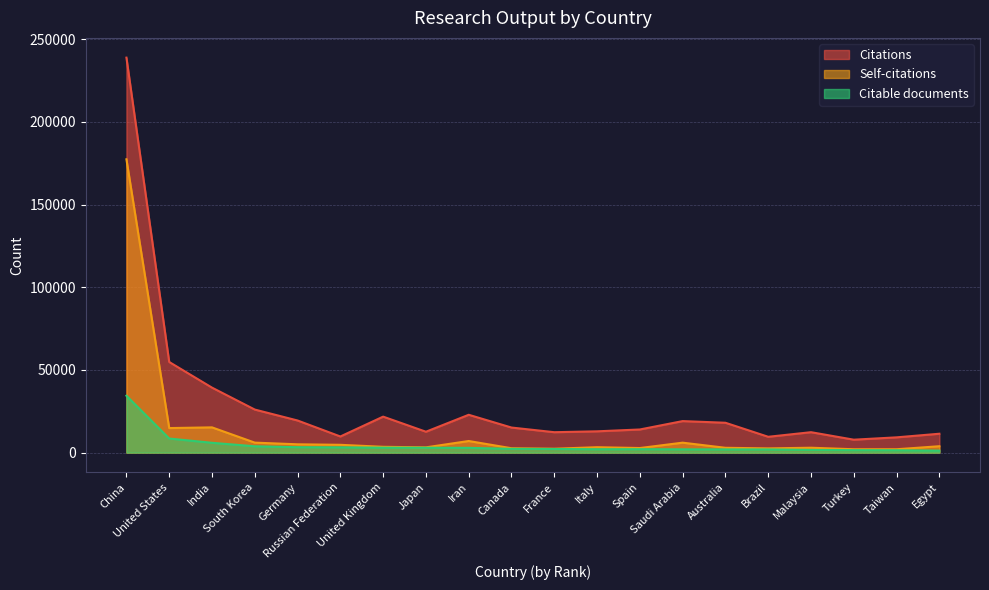

What is the total value across all series at Saudi Arabia?

27071